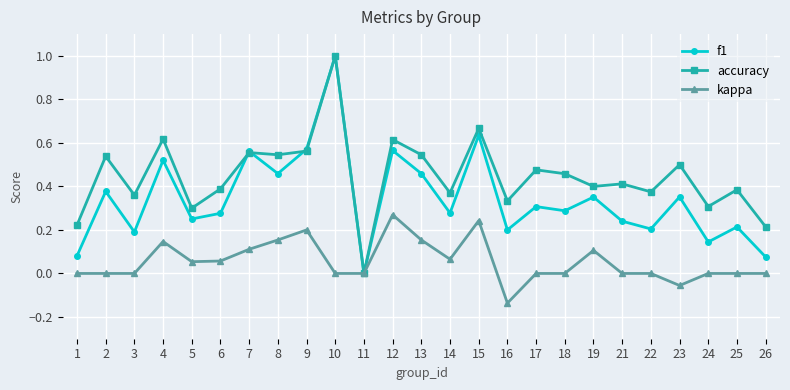

Which series changed the most between 13 and 21?

f1